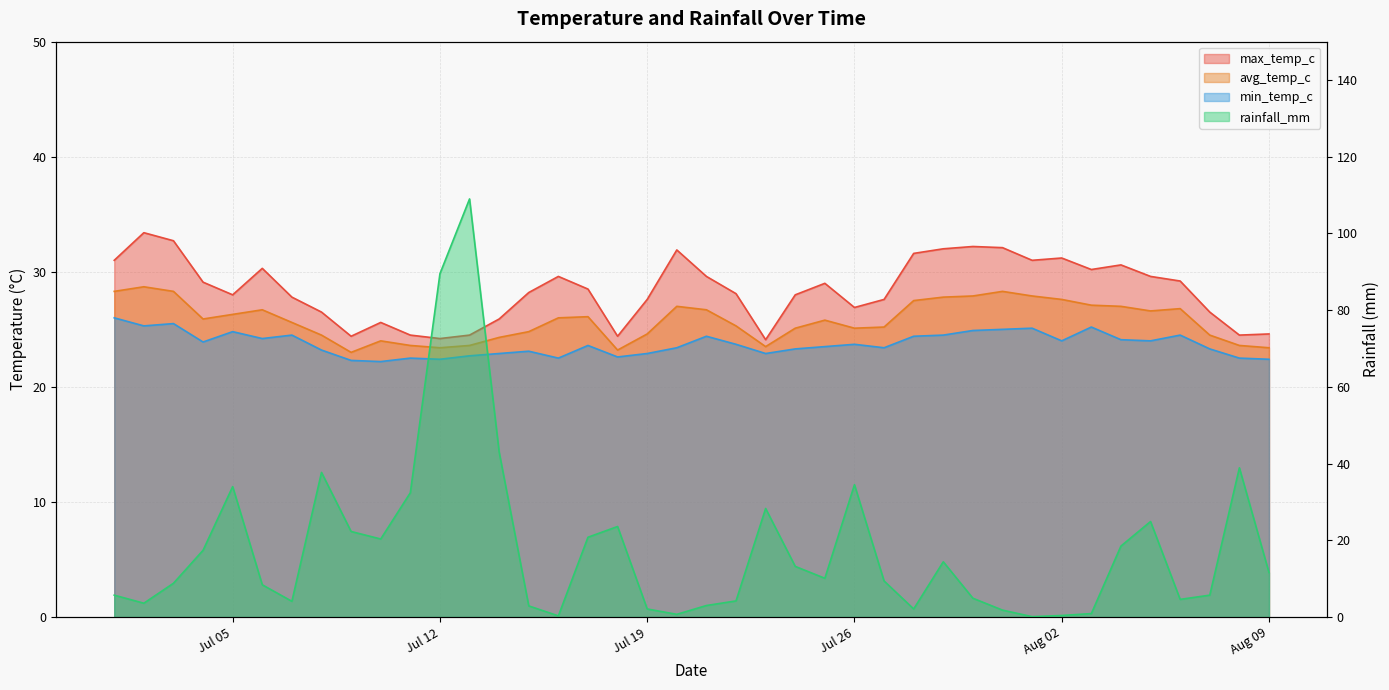

What is the value of the avg_temp_c point at the 38th from the left?

24.5